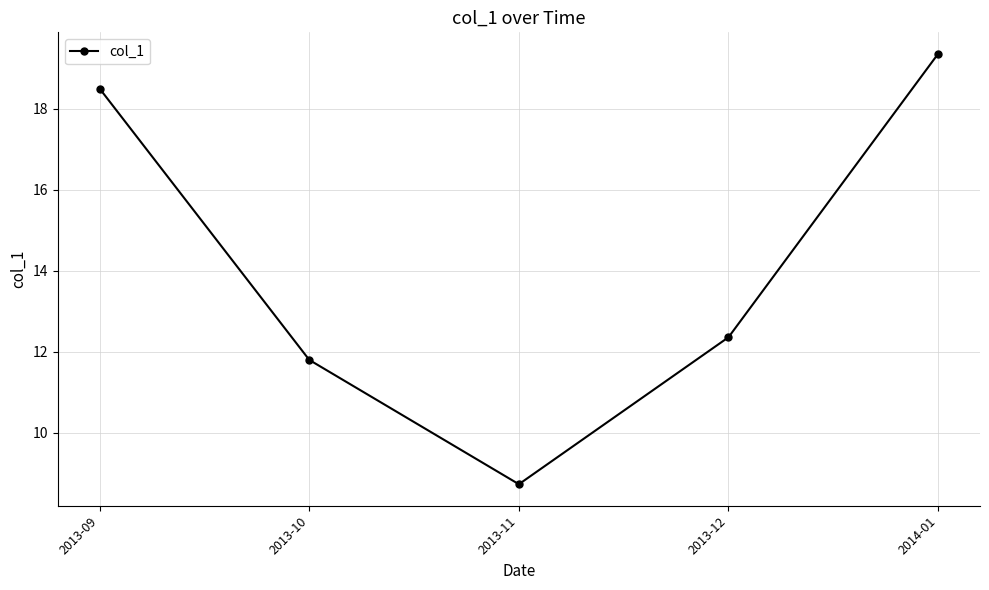

Is it true that the value at 2013-10 is 20.4?

False